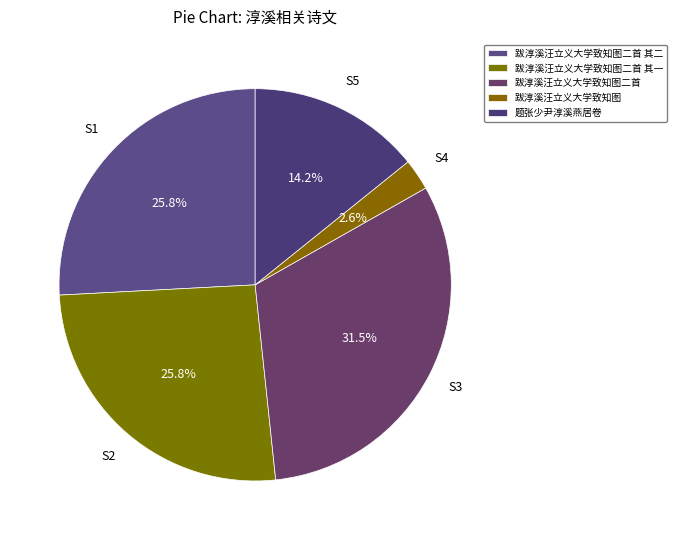

What percentage is the 题张少尹淳溪燕居卷 slice, to the nearest percent?

14%